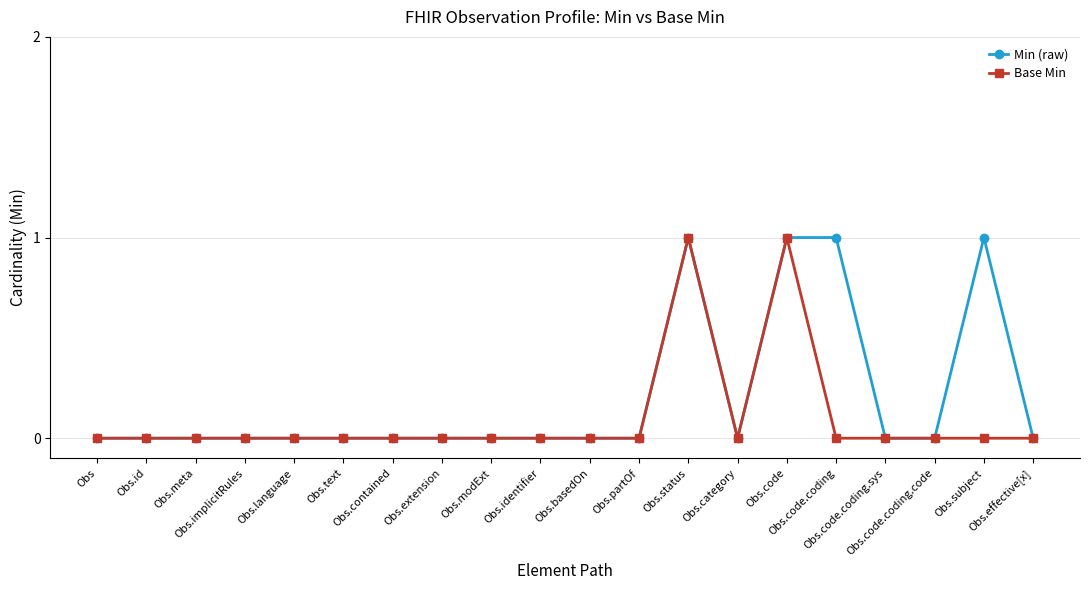

List the series in order of their overall mean, lowest first.

Base Min, Min (raw)